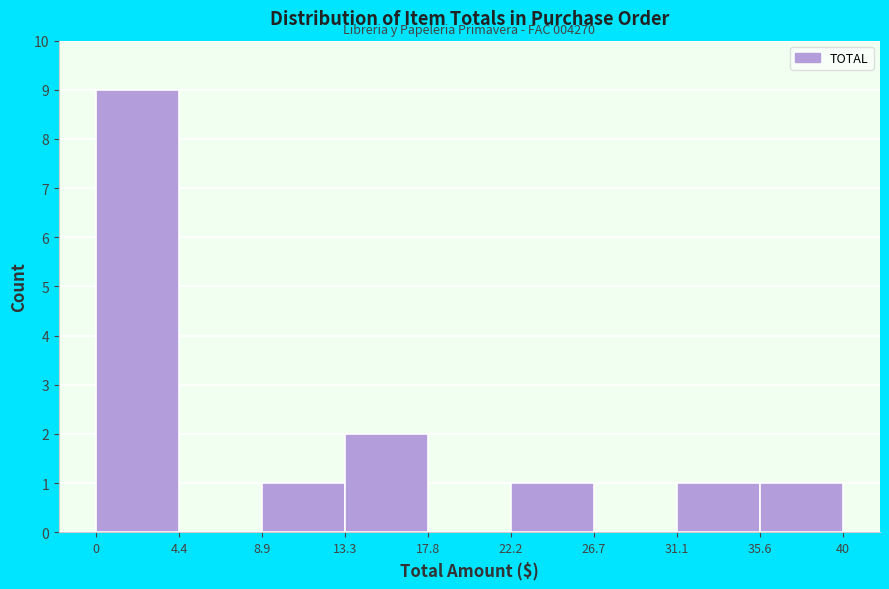

Which range on the x-axis has the tallest bar?

0 to 4.4